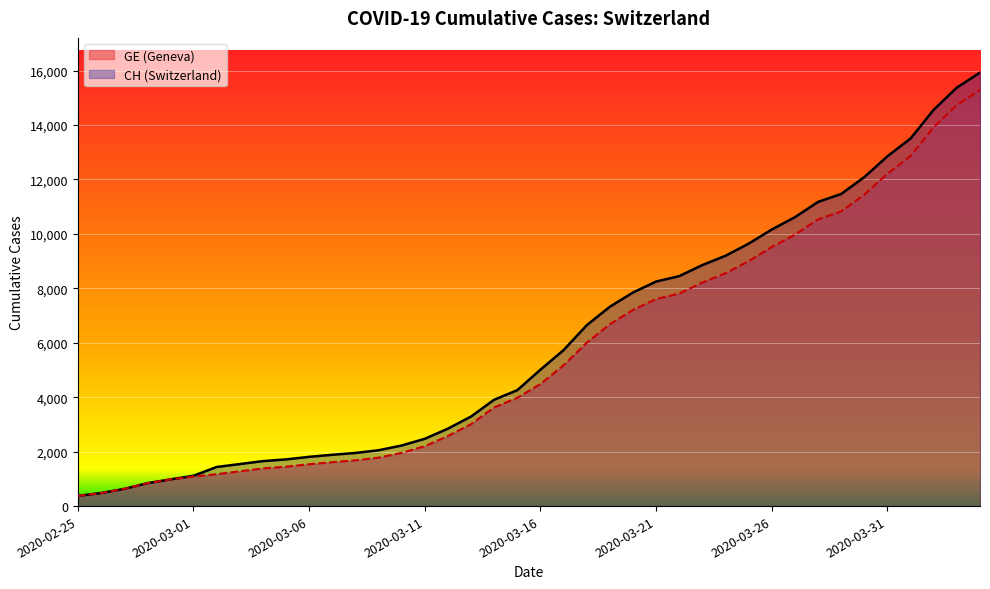

What is the smallest value displayed?

375